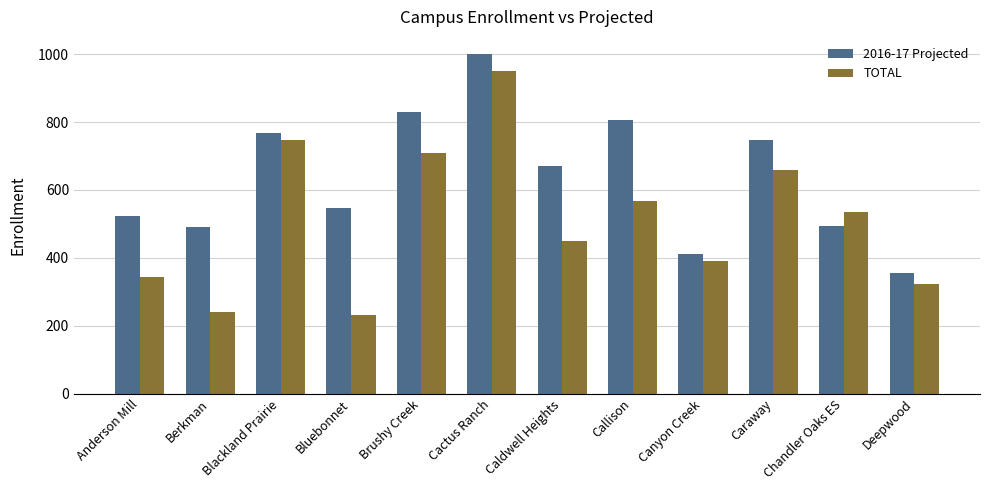

What is the difference between the highest and lowest values at Anderson Mill?

178